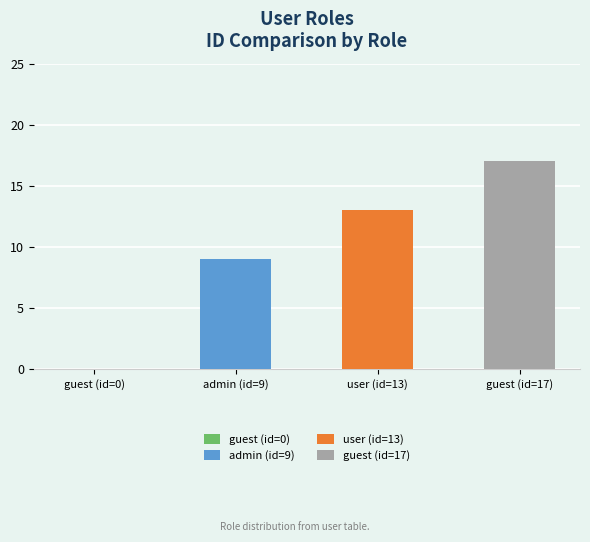

Is it true that the value at guest is 17?

True